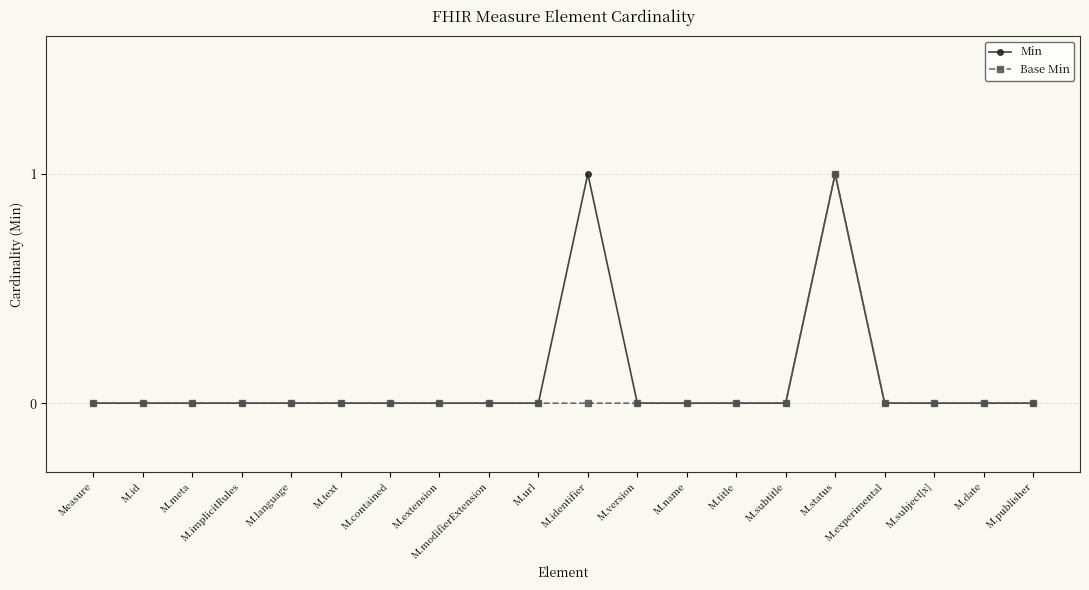

Rank the series by their average value, from lowest to highest.

Base Min, Min